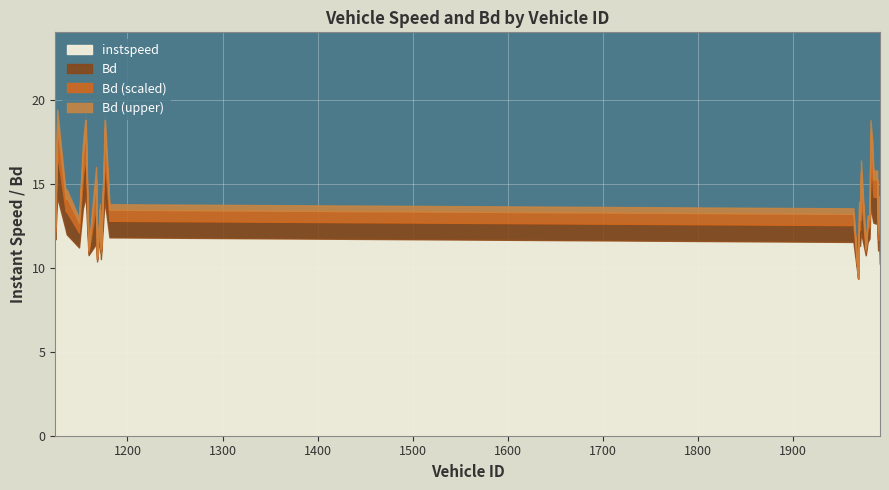

True or false: Bd and instspeed intersect in this chart.

False